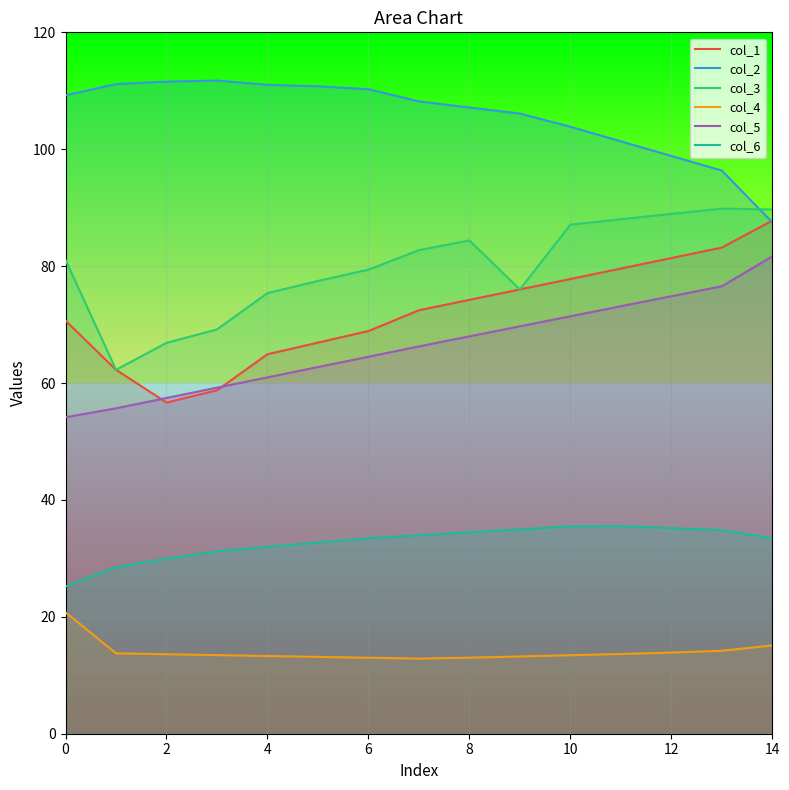

How many lines are shown in the chart?

6